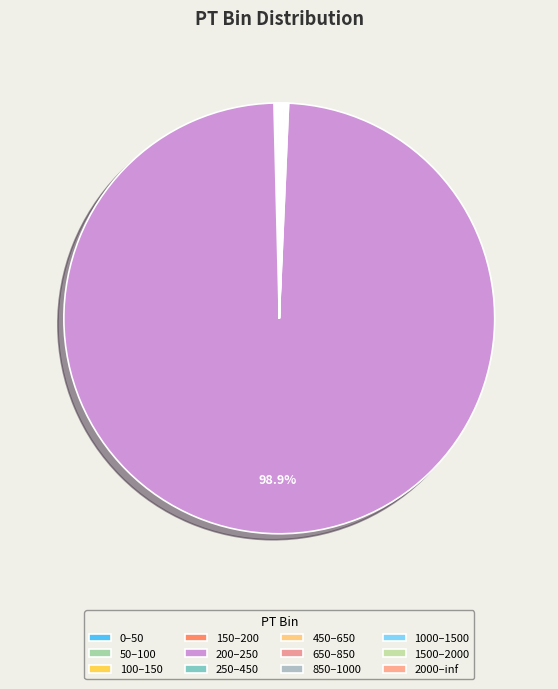

True or false: 850–1000 accounts for 1% of the total.

False